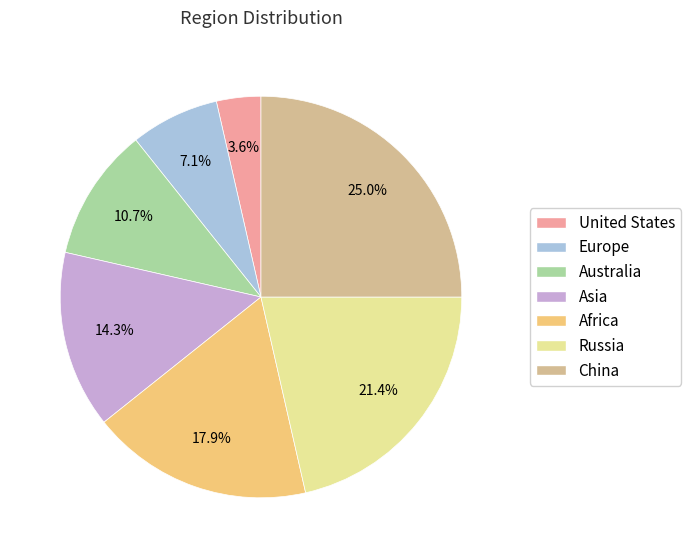

How many slices are in this pie chart?

7